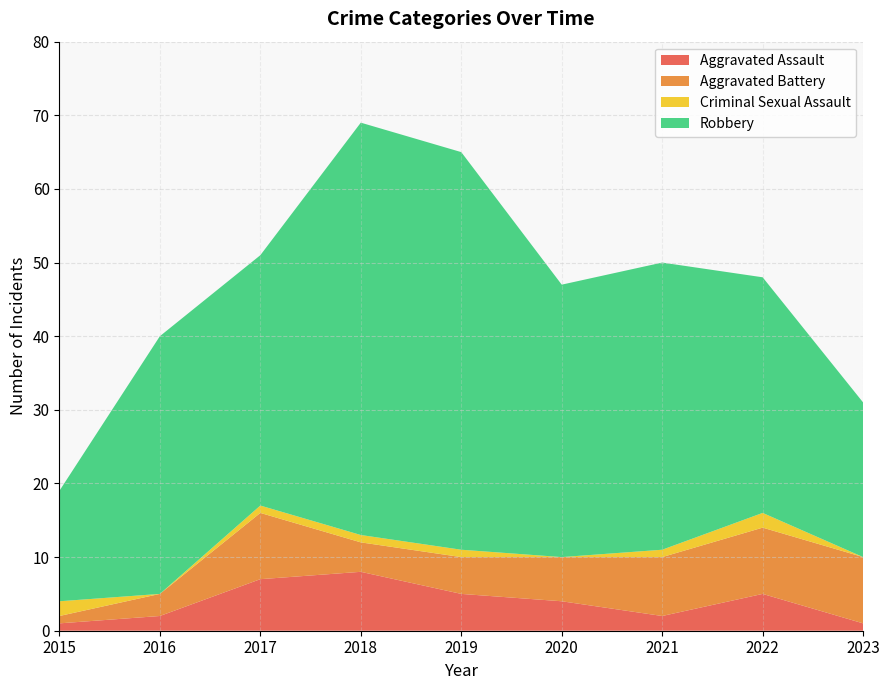

Reading left to right, transcribe all the data shown in this chart.

Aggravated Assault: 1	2	7	8	5	4	2	5	1
Aggravated Battery: 1	3	9	4	5	6	8	9	9
Criminal Sexual Assault: 2	0	1	1	1	0	1	2	0
Robbery: 15	35	34	56	54	37	39	32	21